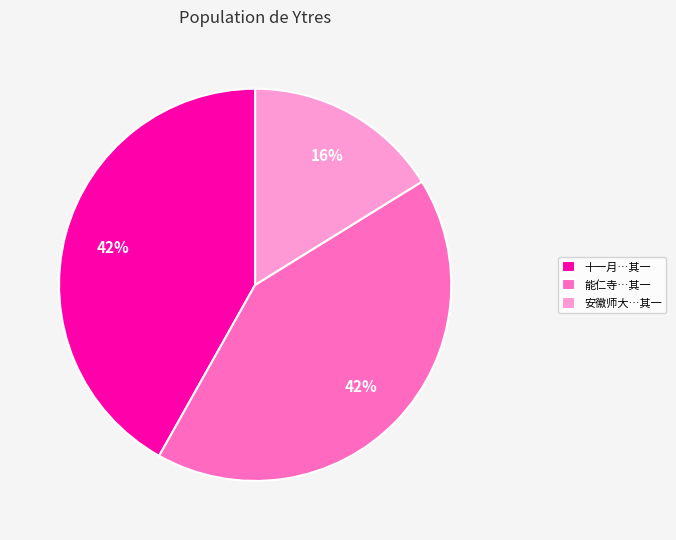

To the nearest percent, what is the difference between the largest and smallest slice percentages?

26%